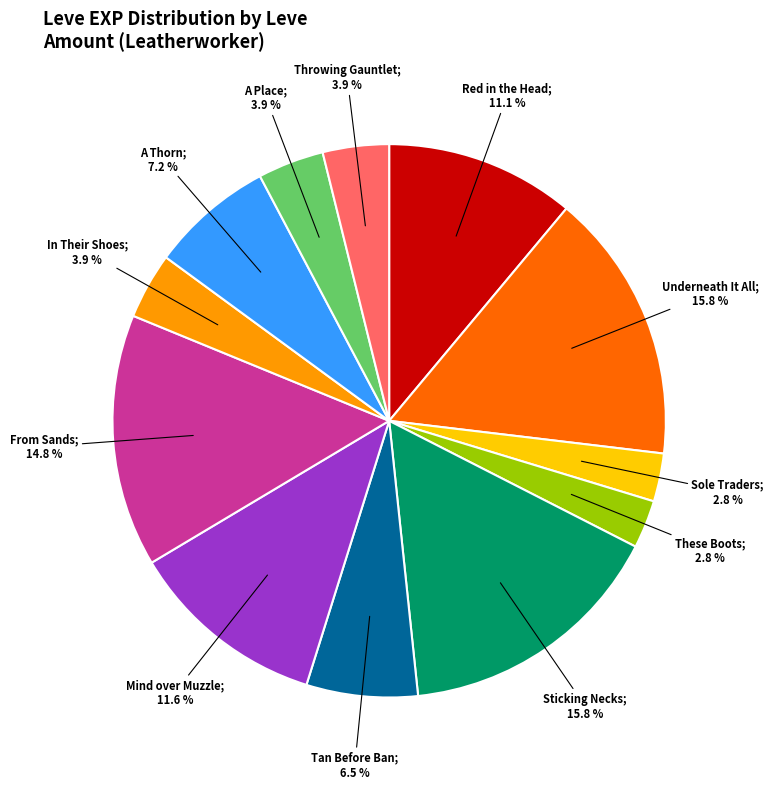

Does any single category account for the majority?

No